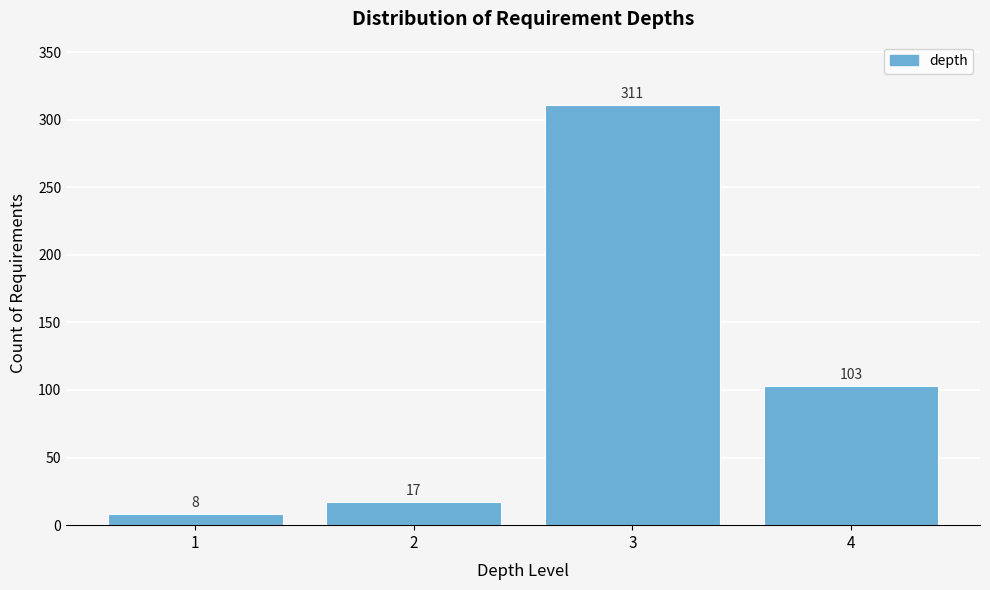

Reading left to right, list every bar in this chart as the range it spans on the x-axis followed by its height.

0.5 to 1.5: 8
1.5 to 2.5: 17
2.5 to 3.5: 311
3.5 to 4.5: 103